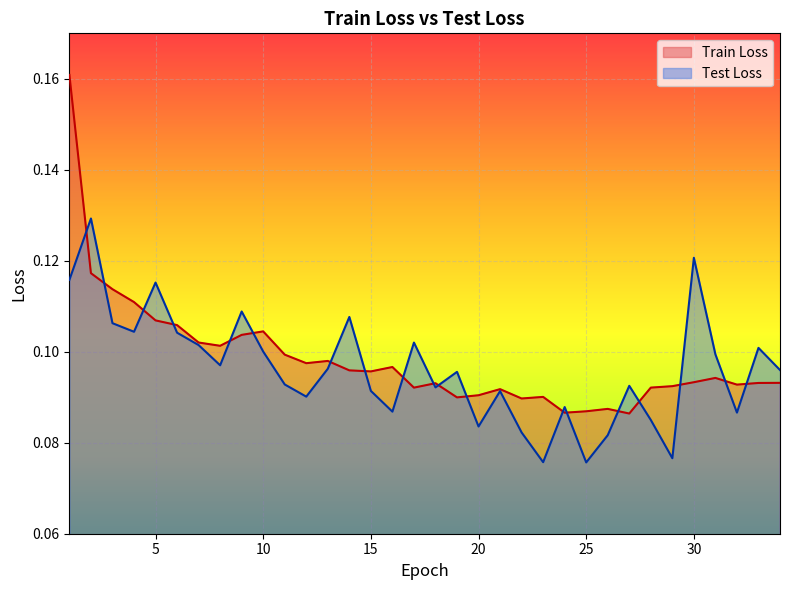

The value of Test Loss at 33 is 0.1. True or false?

True